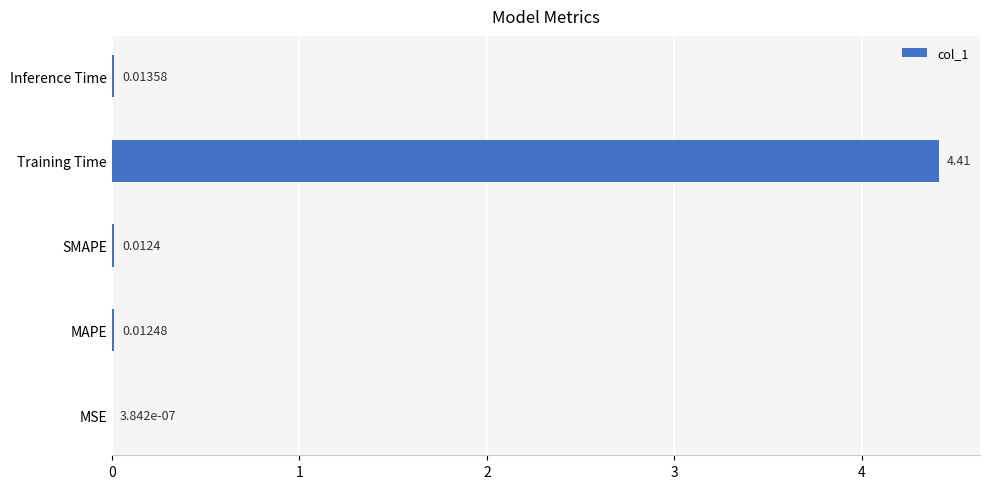

Between MAPE and MSE, which is larger?

MAPE